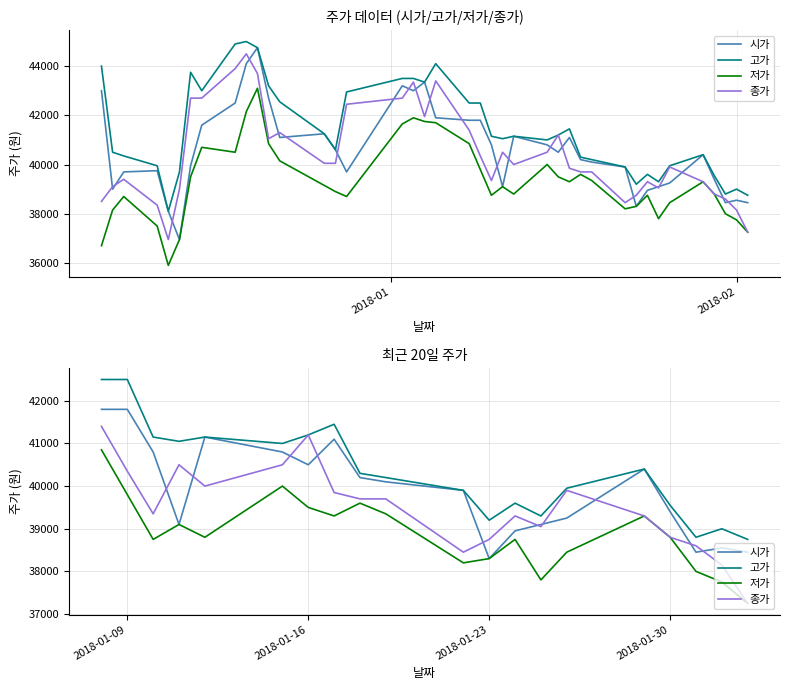

True or false: 고가 and 종가 intersect in this chart.

False